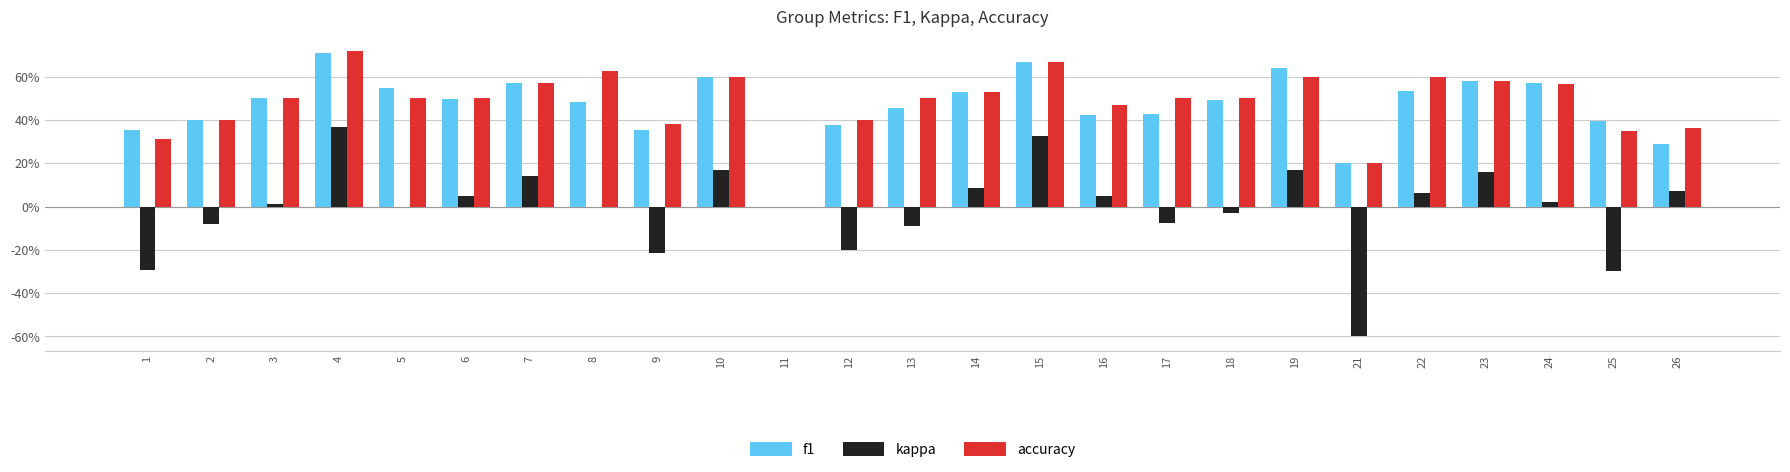

Count the f1 values in the range 0 to 1.

25